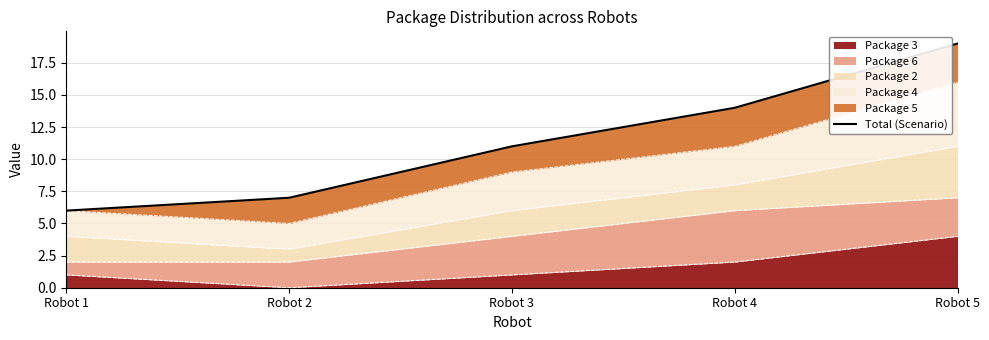

The chart shows a value of 4 at Robot 3. True or false?

False